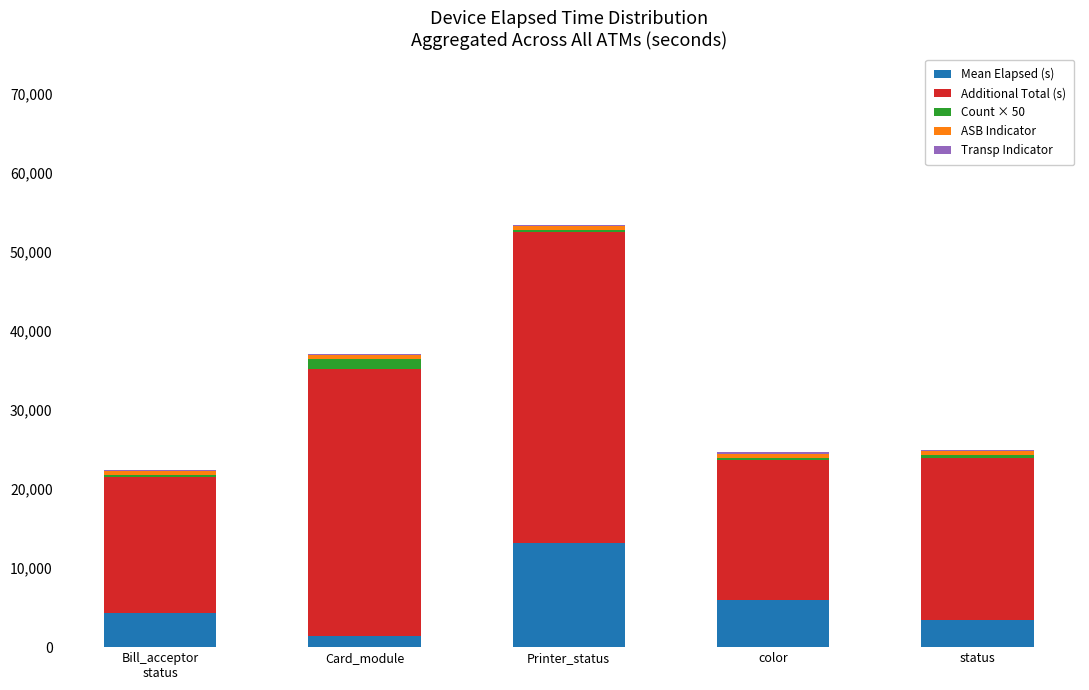

At which category is the sum across all series the highest?

Printer_status